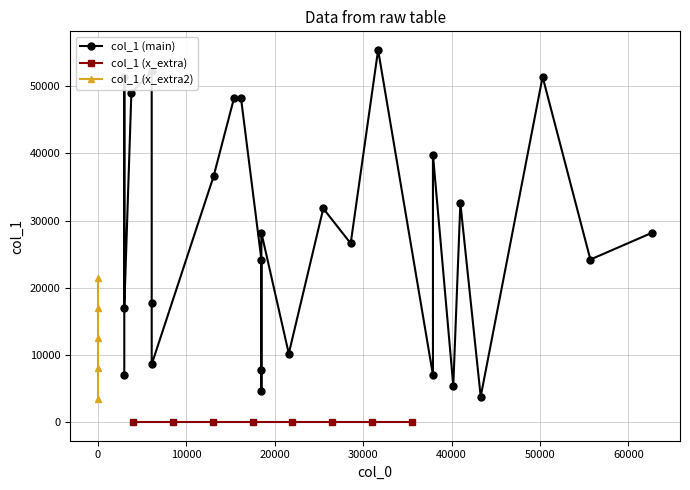

Between 28600 and 18500, which is larger?

28600